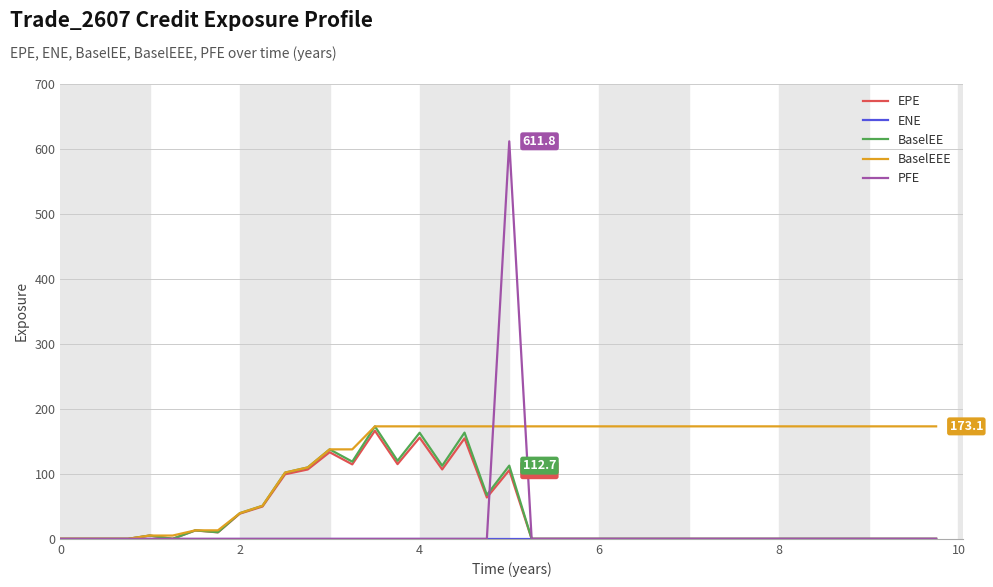

Which series has the widest spread of values?

PFE